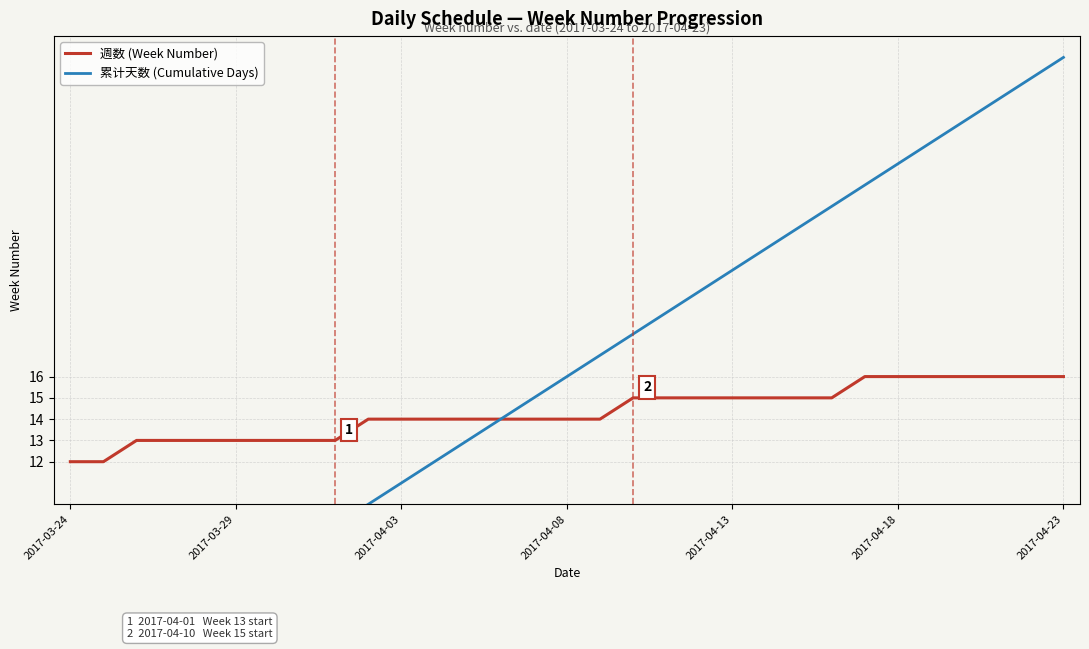

What is the sum of the 週数 (Week Number) values at 11 and 27?

30